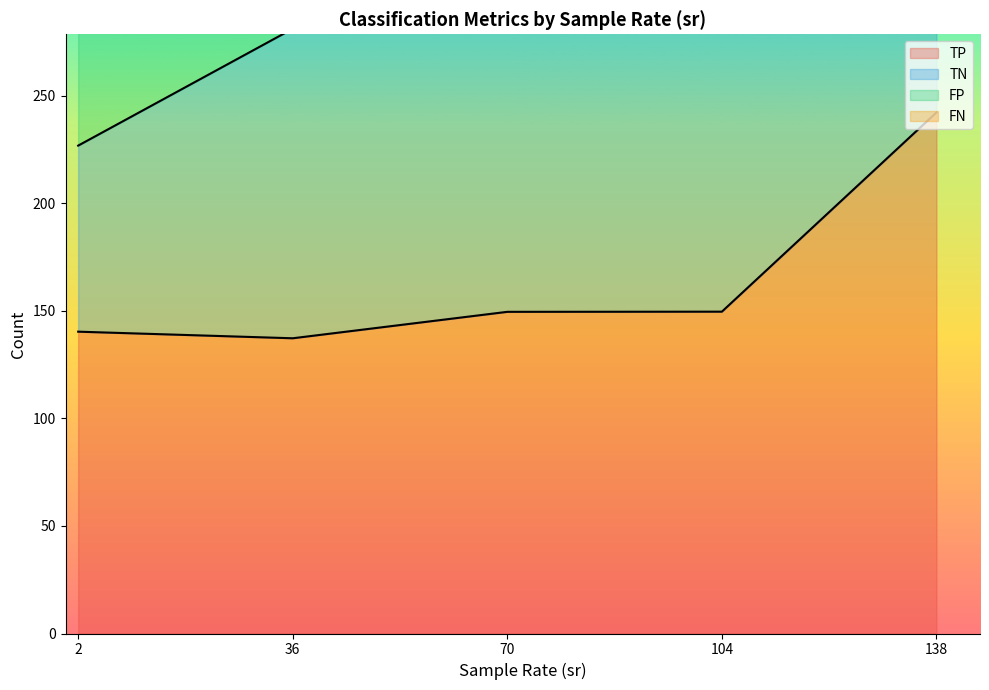

Between 274 and 23, which series saw the biggest shift?

TN